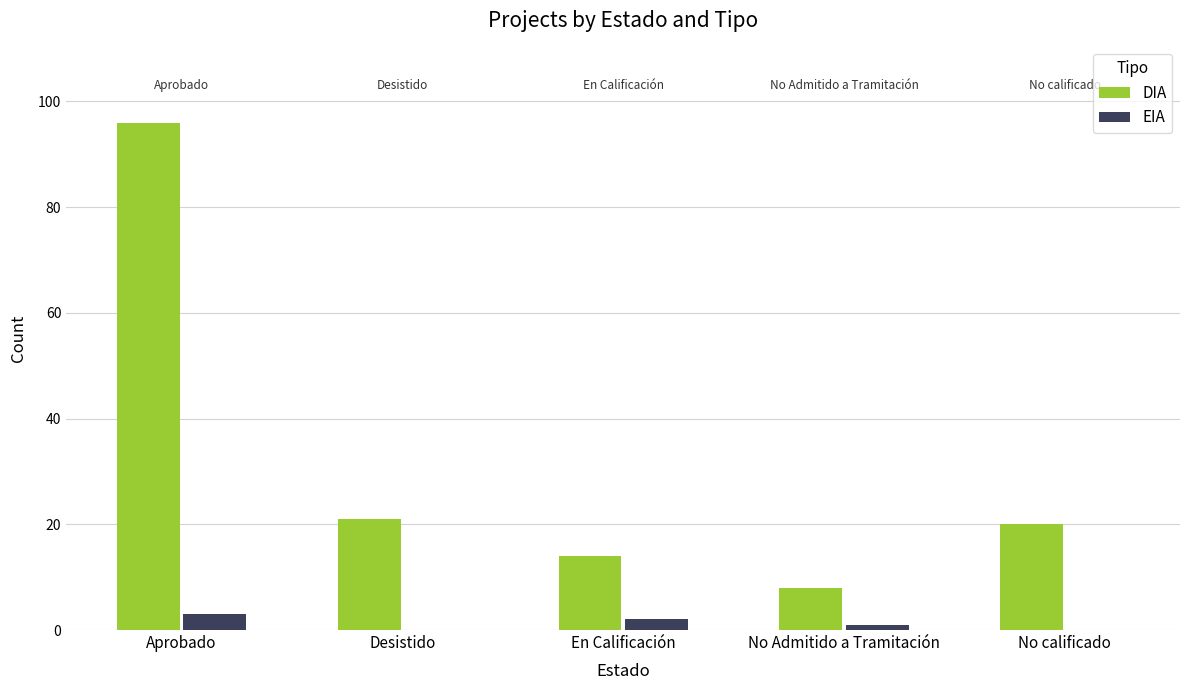

Between Aprobado and En Calificación, which series saw the biggest shift?

DIA